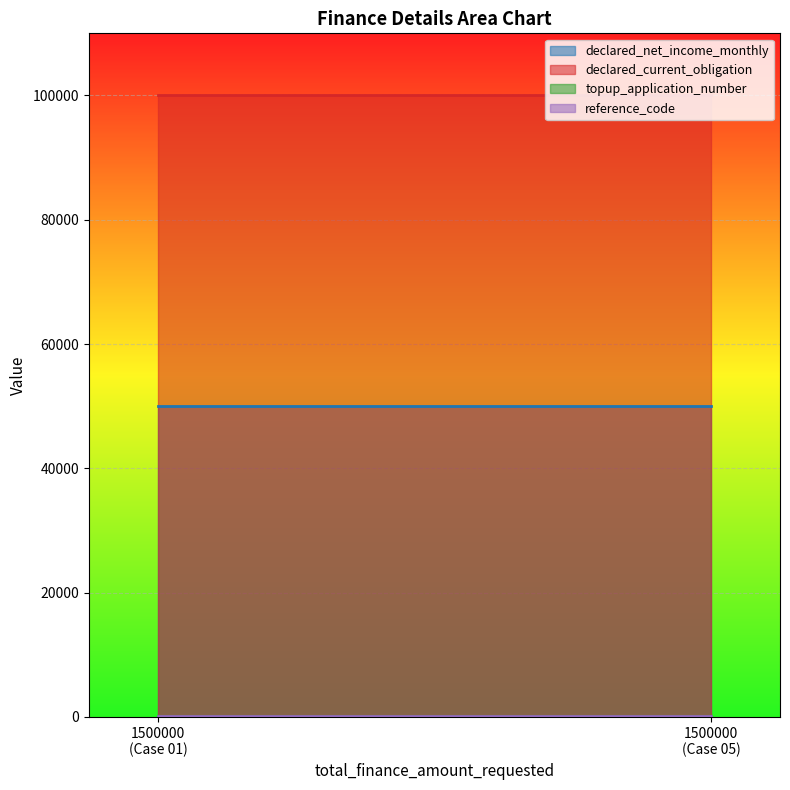

What is the average value of the declared_current_obligation series?

100000